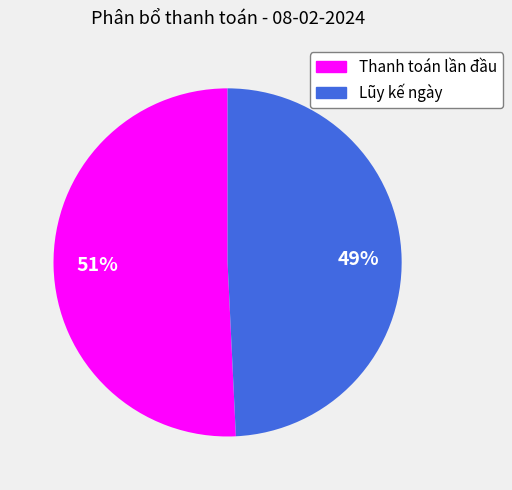

Do Thanh toán lần đầu and Lũy kế ngày together represent more than half of the pie?

Yes